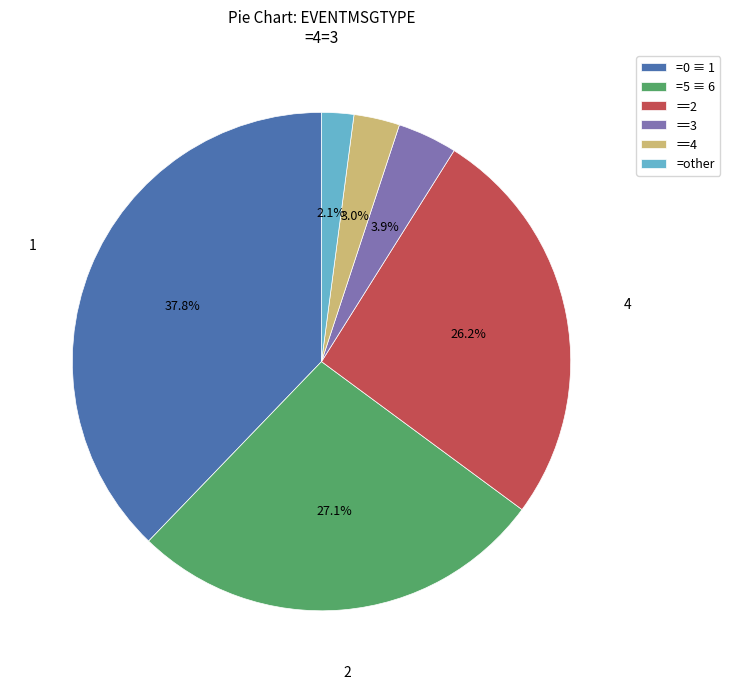

Is there any slice that represents more than half of the pie?

No